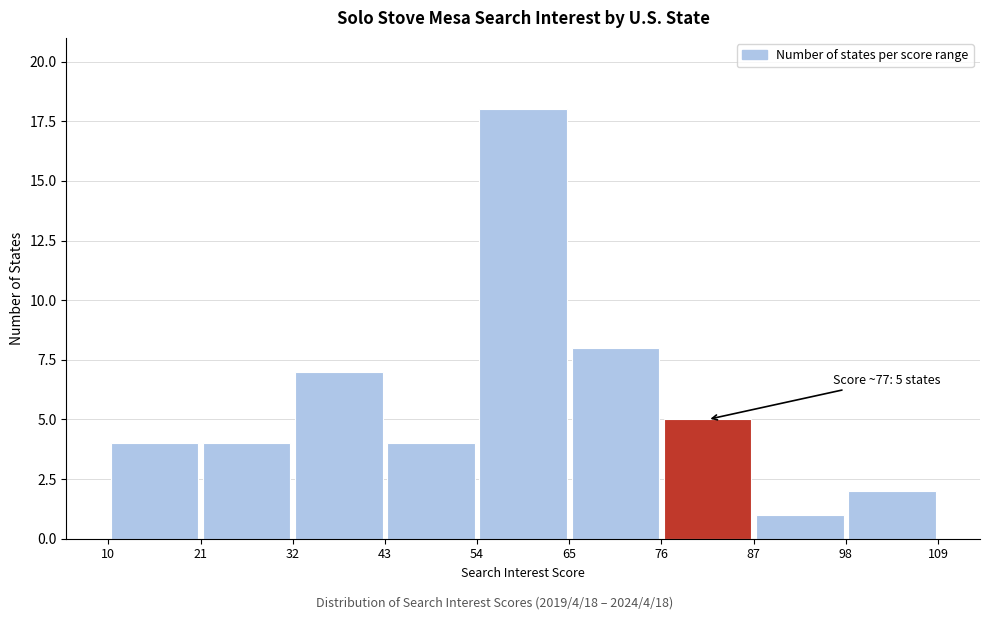

Which range on the x-axis has the tallest bar?

54 to 65